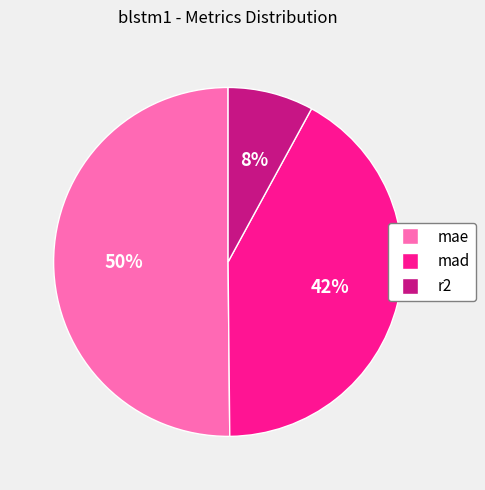

Is it true that r2 is 18% of the pie?

False